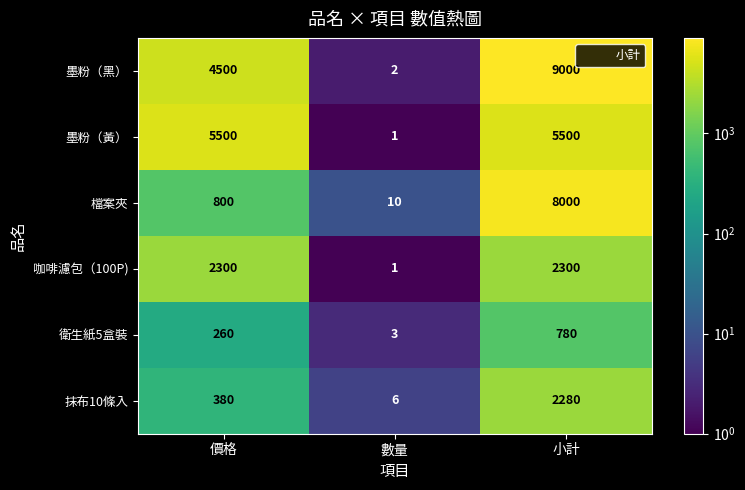

Reading left to right, list all the values displayed in this chart.

墨粉（黑）: 價格=4500	數量=2	小計=9000
墨粉（黃）: 價格=5500	數量=1	小計=5500
檔案夾: 價格=800	數量=10	小計=8000
咖啡濾包（100P): 價格=2300	數量=1	小計=2300
衛生紙5盒裝: 價格=260	數量=3	小計=780
抹布10條入: 價格=380	數量=6	小計=2280